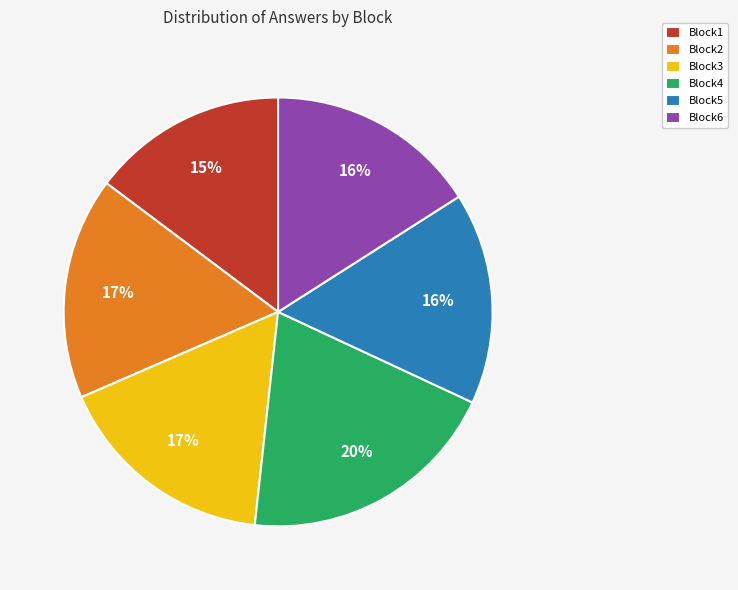

To the nearest percent, what is the average slice percentage?

17%